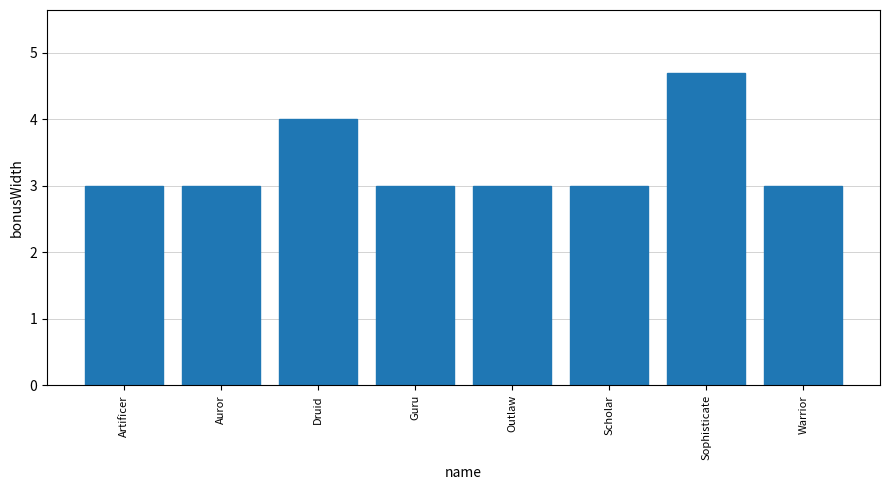

What is the difference between the maximum and second lowest values?

1.7